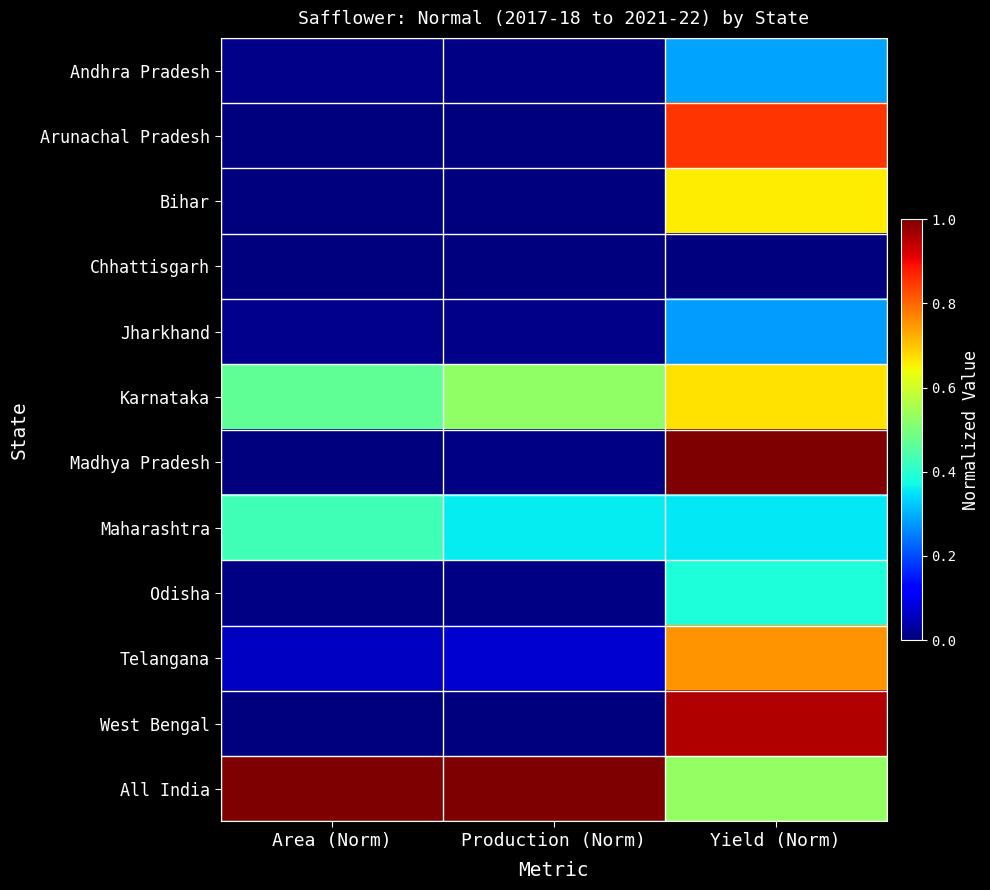

Reading right to left, extract all data points from this chart.

Andhra Pradesh: Yield (Norm)=0.3	Production (Norm)=0.0	Area (Norm)=0.0
Arunachal Pradesh: Yield (Norm)=0.9	Production (Norm)=0.0	Area (Norm)=0.0
Bihar: Yield (Norm)=0.7	Production (Norm)=0.0	Area (Norm)=0.0
Chhattisgarh: Yield (Norm)=0.0	Production (Norm)=0.0	Area (Norm)=0.0
Jharkhand: Yield (Norm)=0.3	Production (Norm)=0.0	Area (Norm)=0.0
Karnataka: Yield (Norm)=0.7	Production (Norm)=0.5	Area (Norm)=0.5
Madhya Pradesh: Yield (Norm)=1.0	Production (Norm)=0.0	Area (Norm)=0.0
Maharashtra: Yield (Norm)=0.4	Production (Norm)=0.4	Area (Norm)=0.4
Odisha: Yield (Norm)=0.4	Production (Norm)=0.0	Area (Norm)=0.0
Telangana: Yield (Norm)=0.8	Production (Norm)=0.1	Area (Norm)=0.1
West Bengal: Yield (Norm)=1.0	Production (Norm)=0.0	Area (Norm)=0.0
All India: Yield (Norm)=0.5	Production (Norm)=1.0	Area (Norm)=1.0